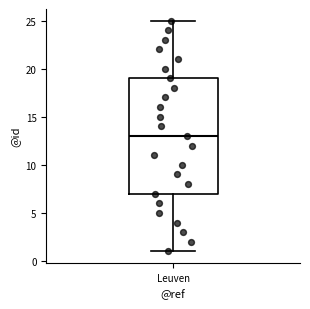

Transcribe this box plot: give where the median line is, the range the box spans, and where the two whiskers end, as read against the y-axis. The values are not printed on the chart, so give them approximately, as read against the axis.

median 13, box 7 to 19, whiskers 1 to 25